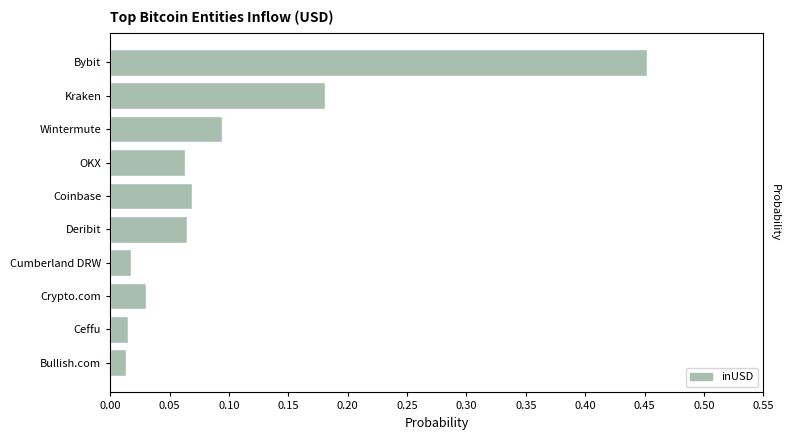

What is the difference between the maximum and second lowest values?

0.4